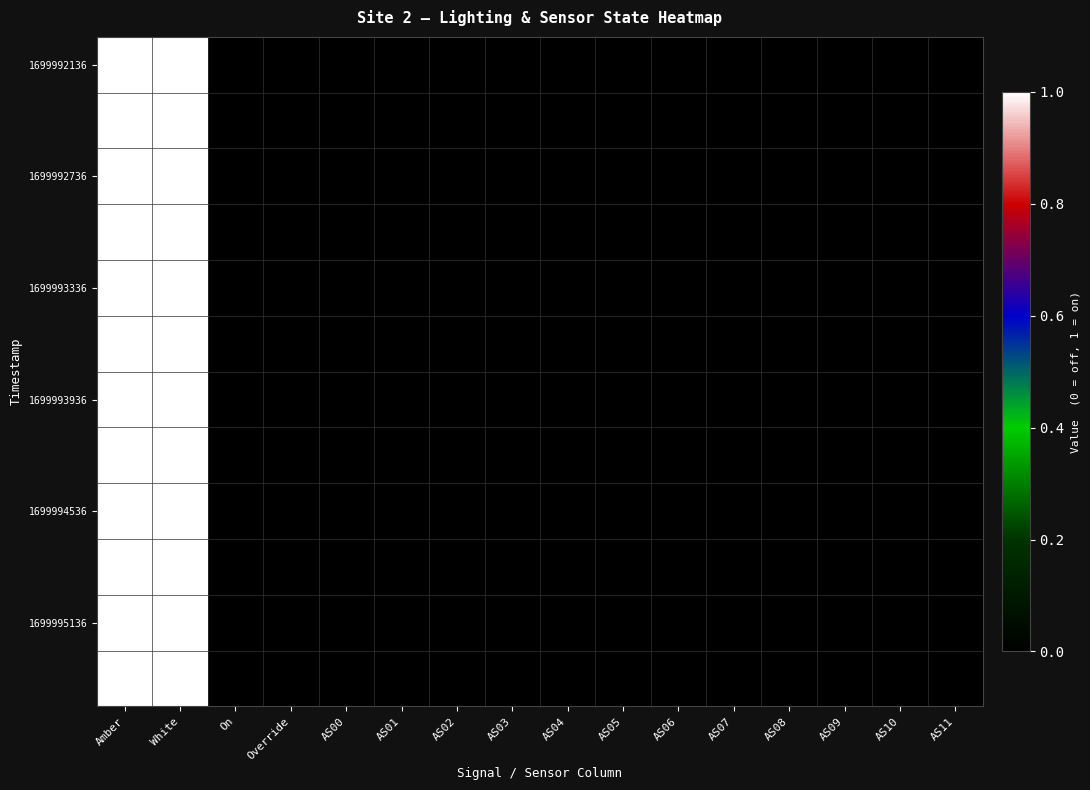

Which has a higher value, Amber or White?

Amber